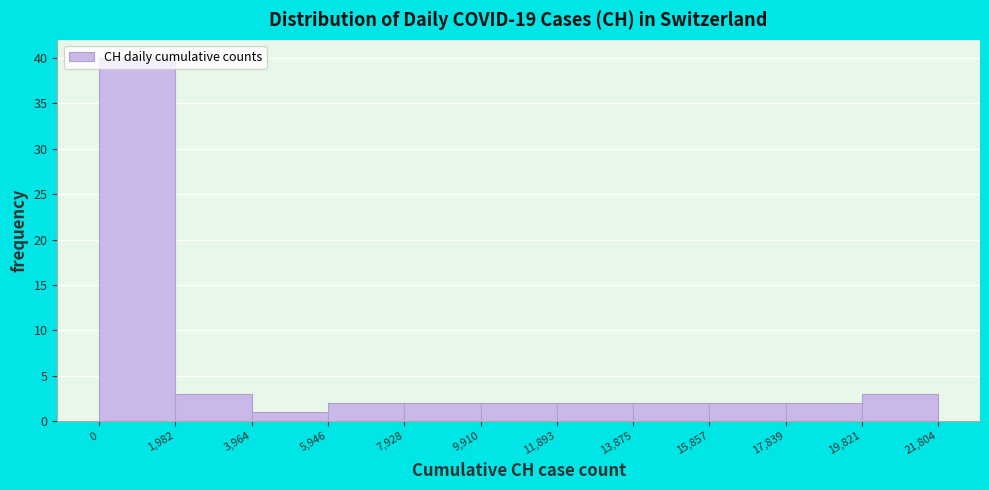

Reading left to right, transcribe this chart: for each bar, give the range it covers on the x-axis and its height. The values are not printed on the chart, so give them approximately, as read against the axis.

0 to 1,982: 40
1,982 to 3,964: 3
3,964 to 5,946: 1
5,946 to 7,928: 2
7,928 to 9,910: 2
9,910 to 11,893: 2
11,893 to 13,875: 2
13,875 to 15,857: 2
15,857 to 17,839: 2
17,839 to 19,821: 2
19,821 to 21,804: 3